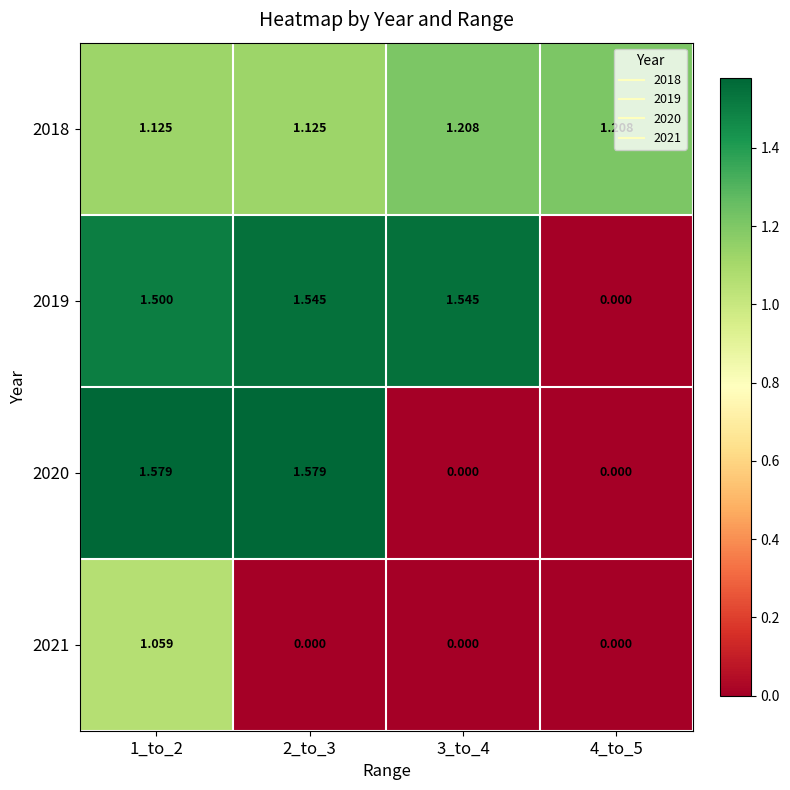

What is the spread (max minus min) of values at 3_to_4?

1.5